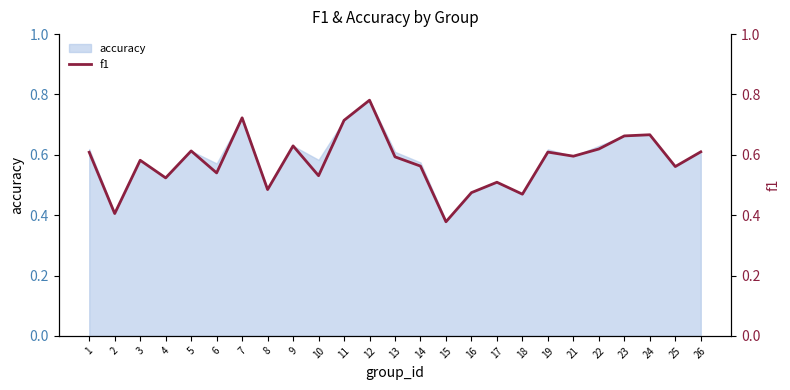

How many data points does each series have?

25